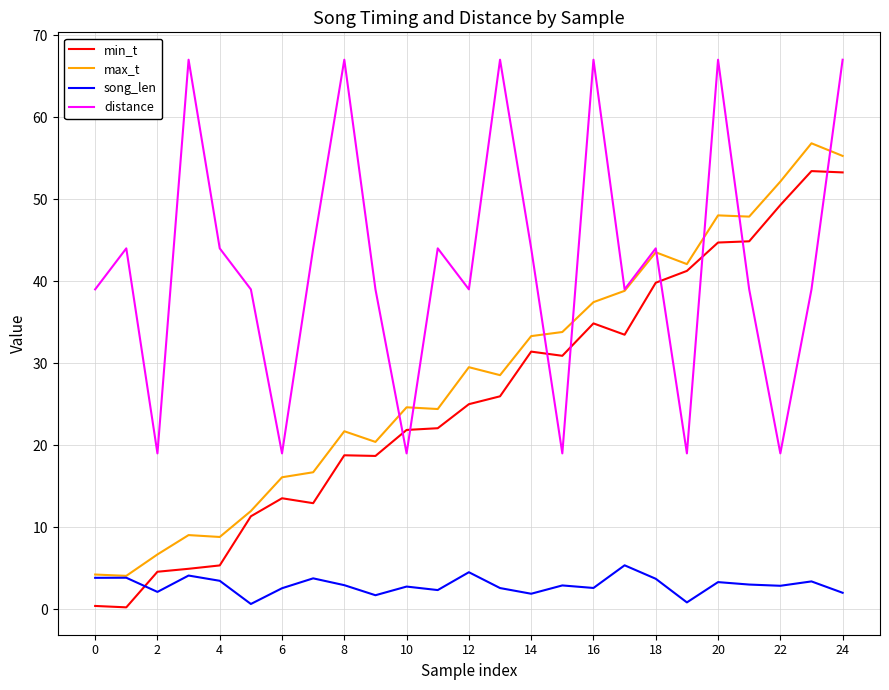

True or false: song_len and distance cross at least once.

False